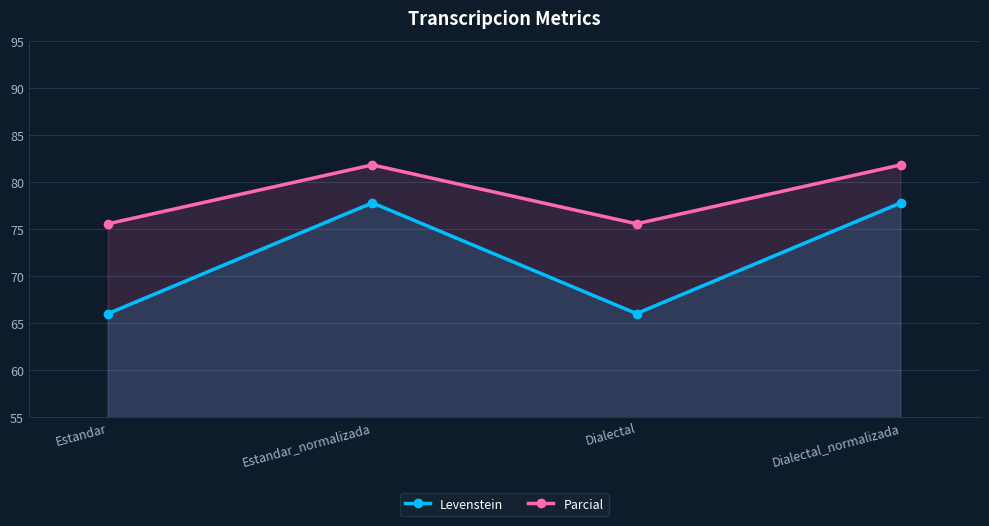

Is it true that Parcial equals 75.6 at Estandar?

True